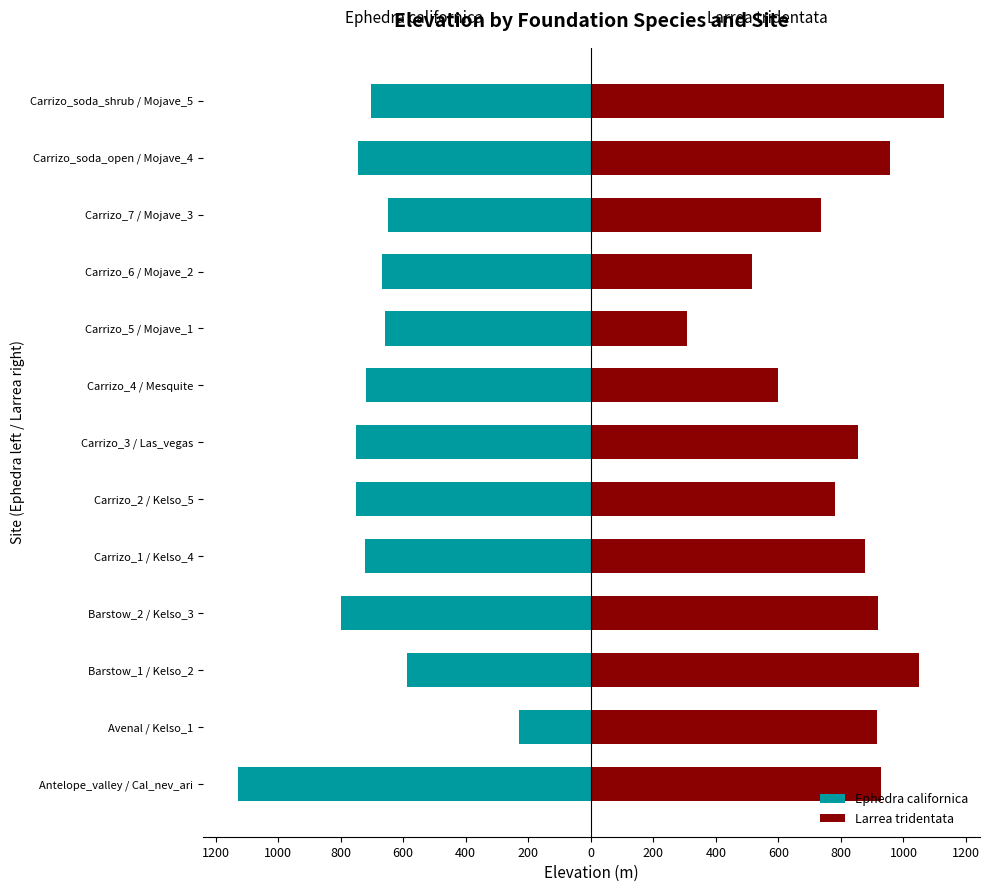

Rank the series by their maximum value, from highest to lowest.

Larrea tridentata, Ephedra californica